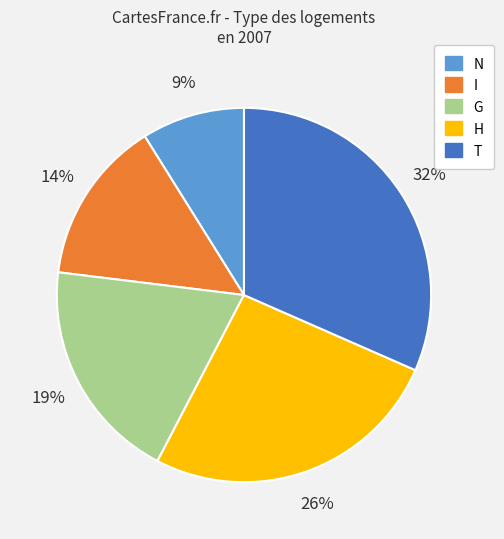

Combined, do N and G account for over 50%?

No